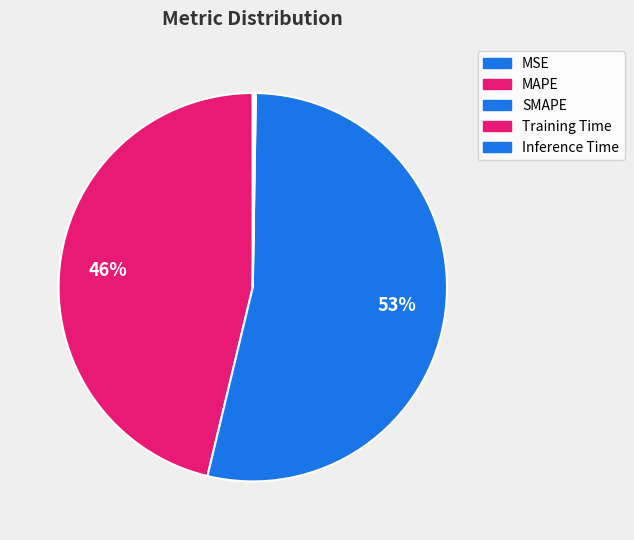

What portion of the pie excludes SMAPE?

46.5%